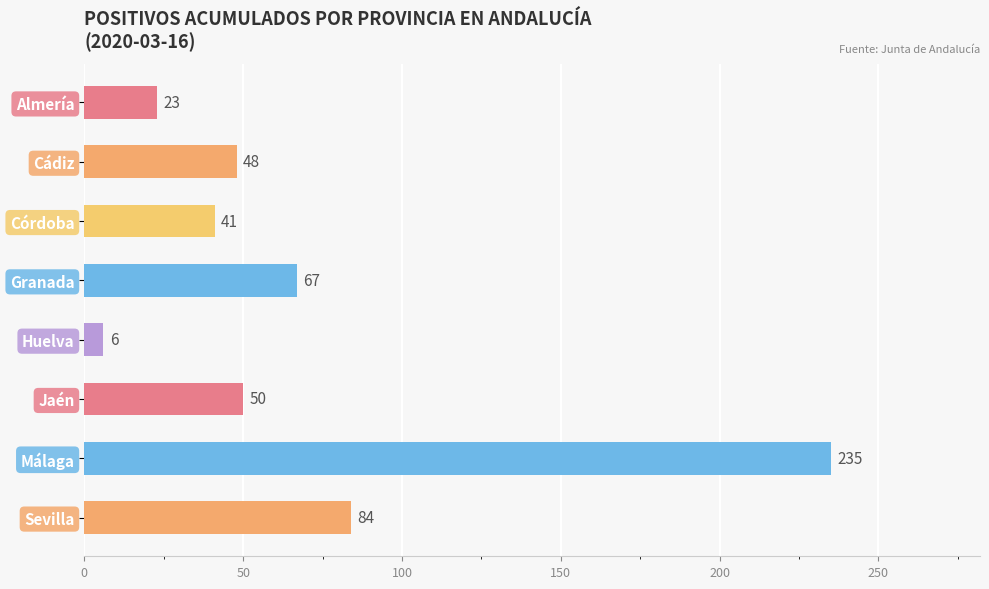

Reading top to bottom, transcribe all the data shown in this chart.

Almería=23	Cádiz=48	Córdoba=41	Granada=67	Huelva=6	Jaén=50	Málaga=235	Sevilla=84